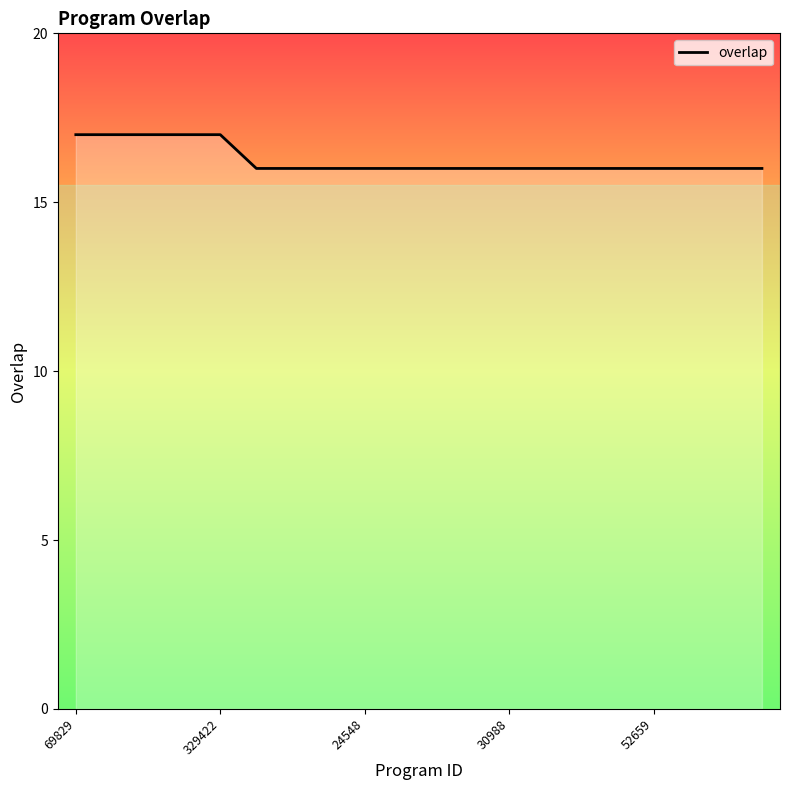

How many lines are shown in the chart?

1